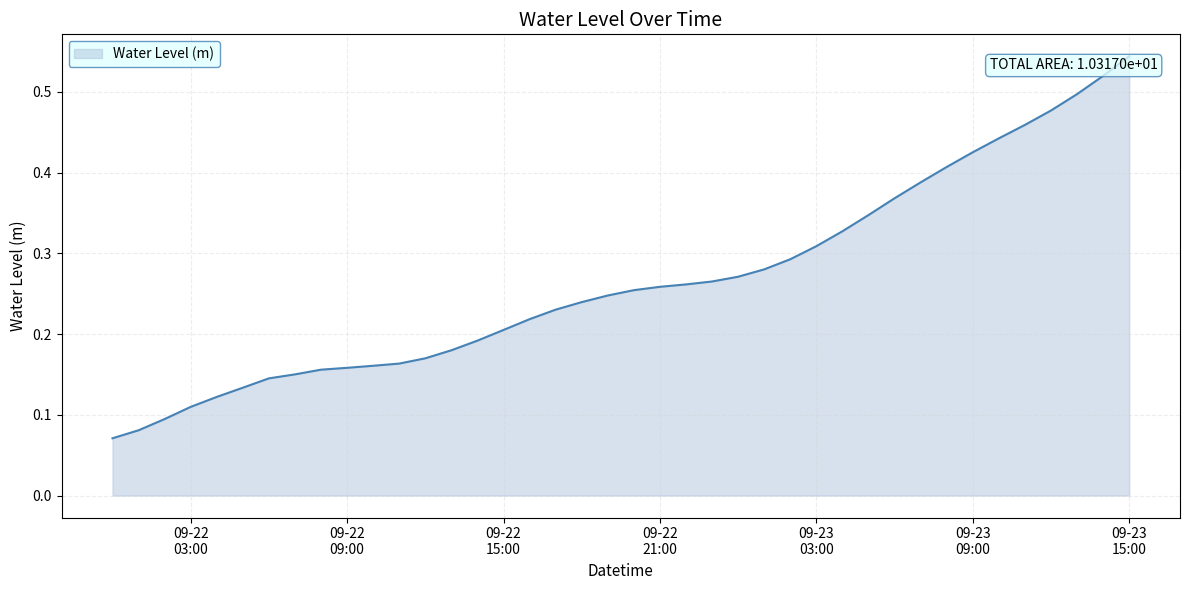

What is the label of the 3rd point from the right?

2023-09-23 13:00:00